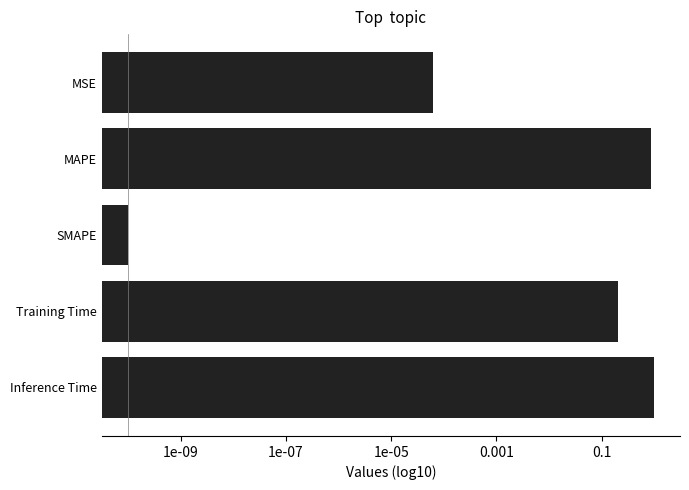

How many series are shown in this chart?

1